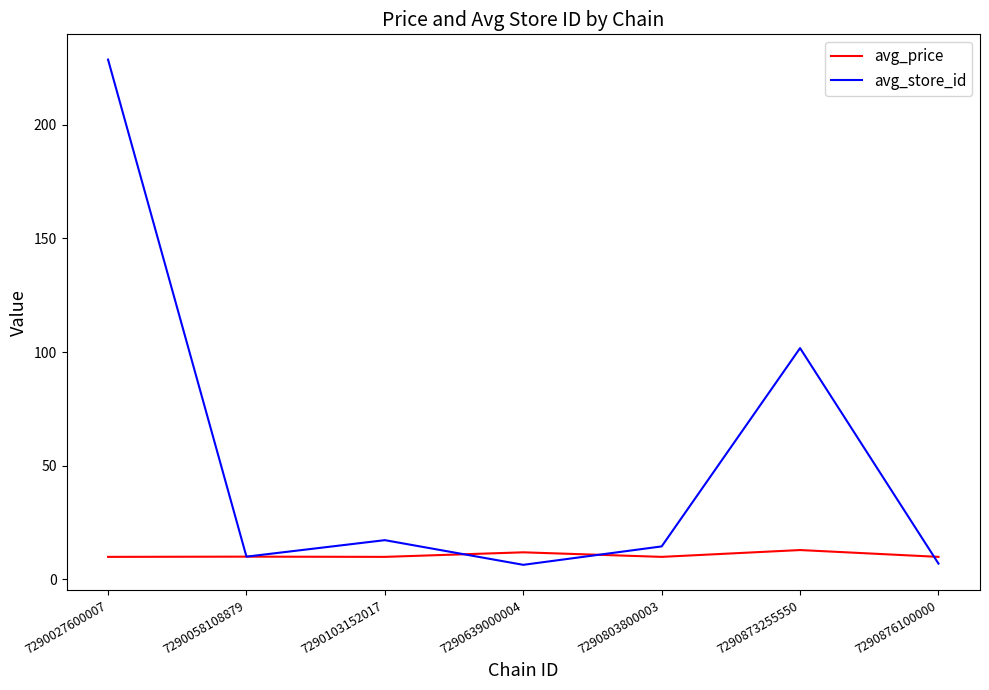

Rank the series by their maximum value, from highest to lowest.

avg_store_id, avg_price